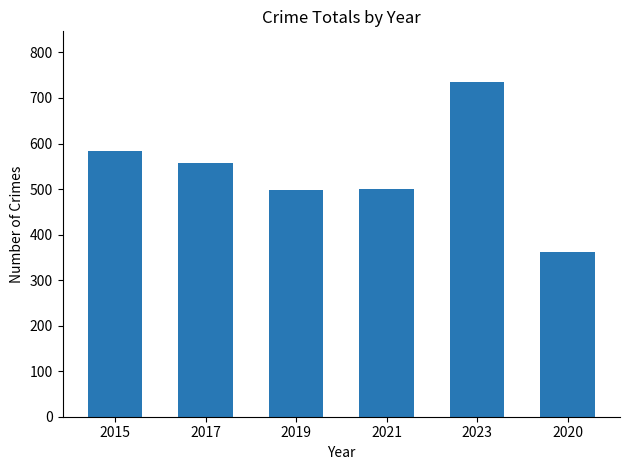

True or false: the data shows 499 at 2019.

True